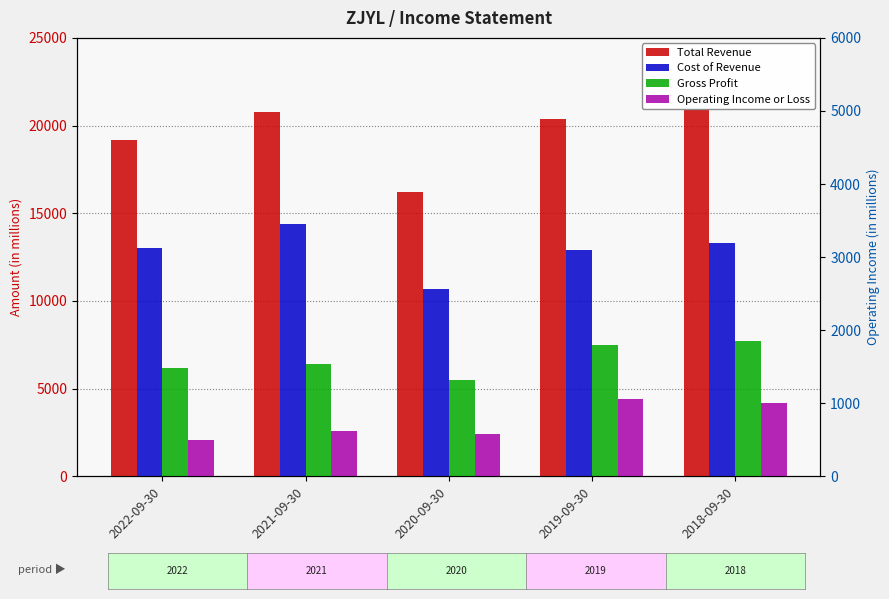

What is the sum of the Cost of Revenue values at 2022-09-30 and 2019-09-30?

25900